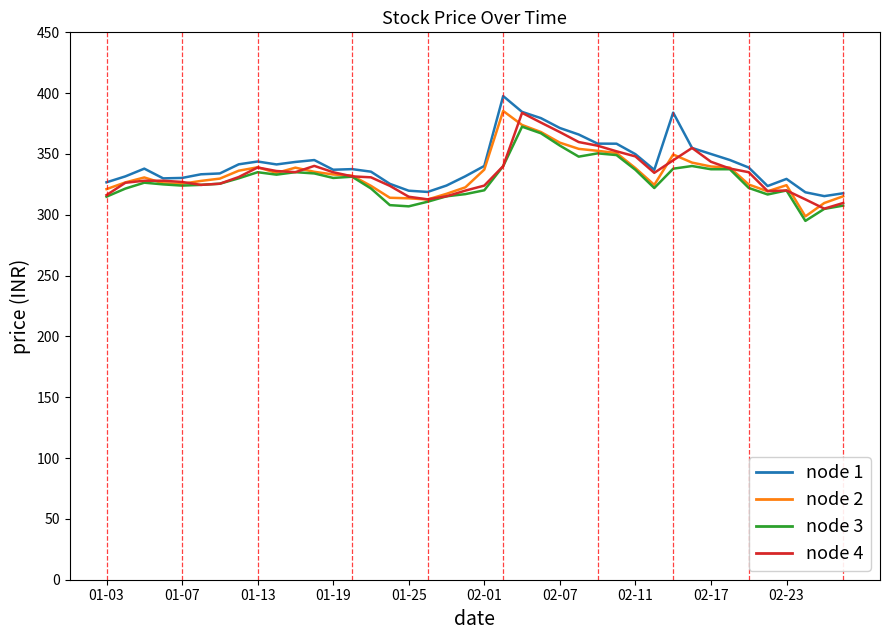

What is the maximum value shown in the chart?

397.6